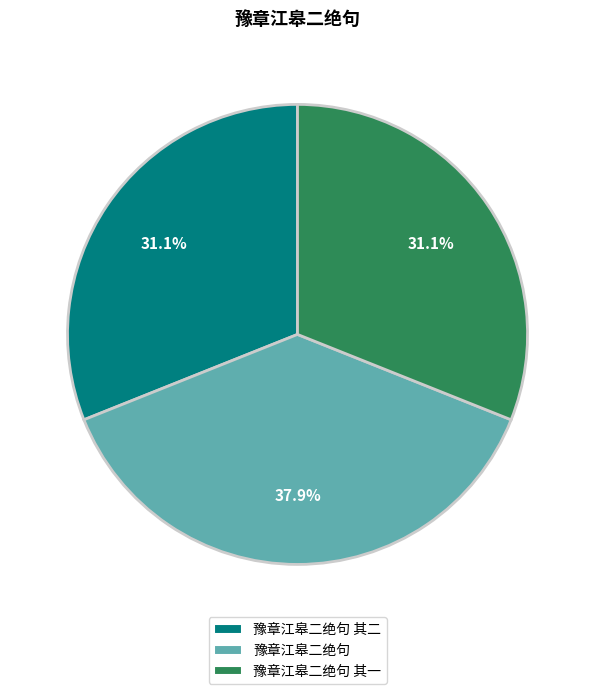

Is it true that 豫章江皋二绝句 is 38% of the pie?

True